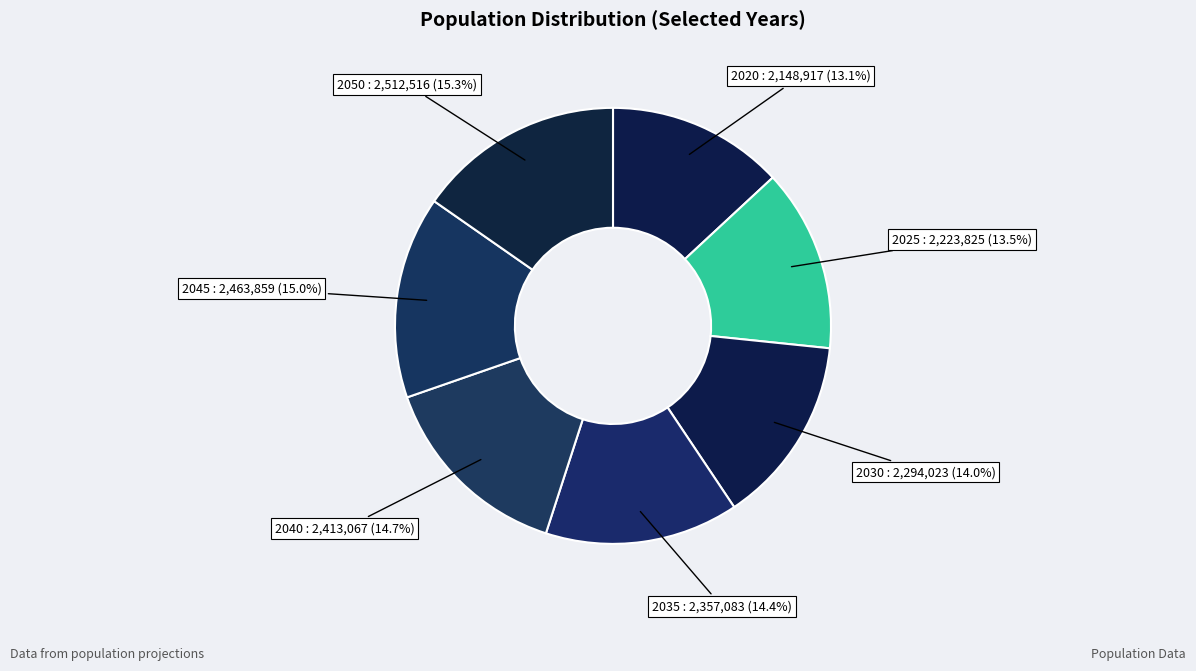

To the nearest percent, what is the combined percentage of 2040 and 2035?

29%